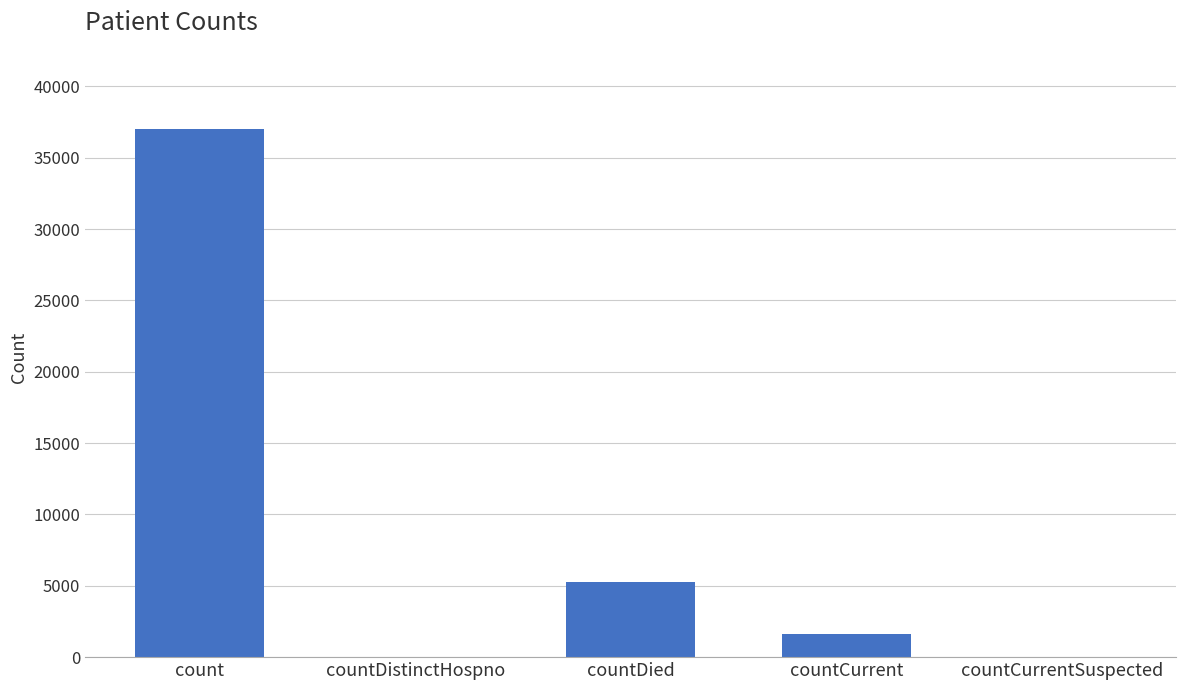

What is the change in value from count to countCurrentSuspected?

-37027